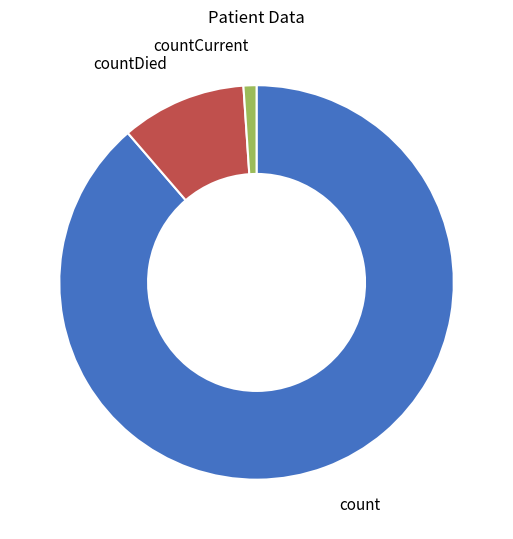

Is there a majority slice in this chart?

Yes